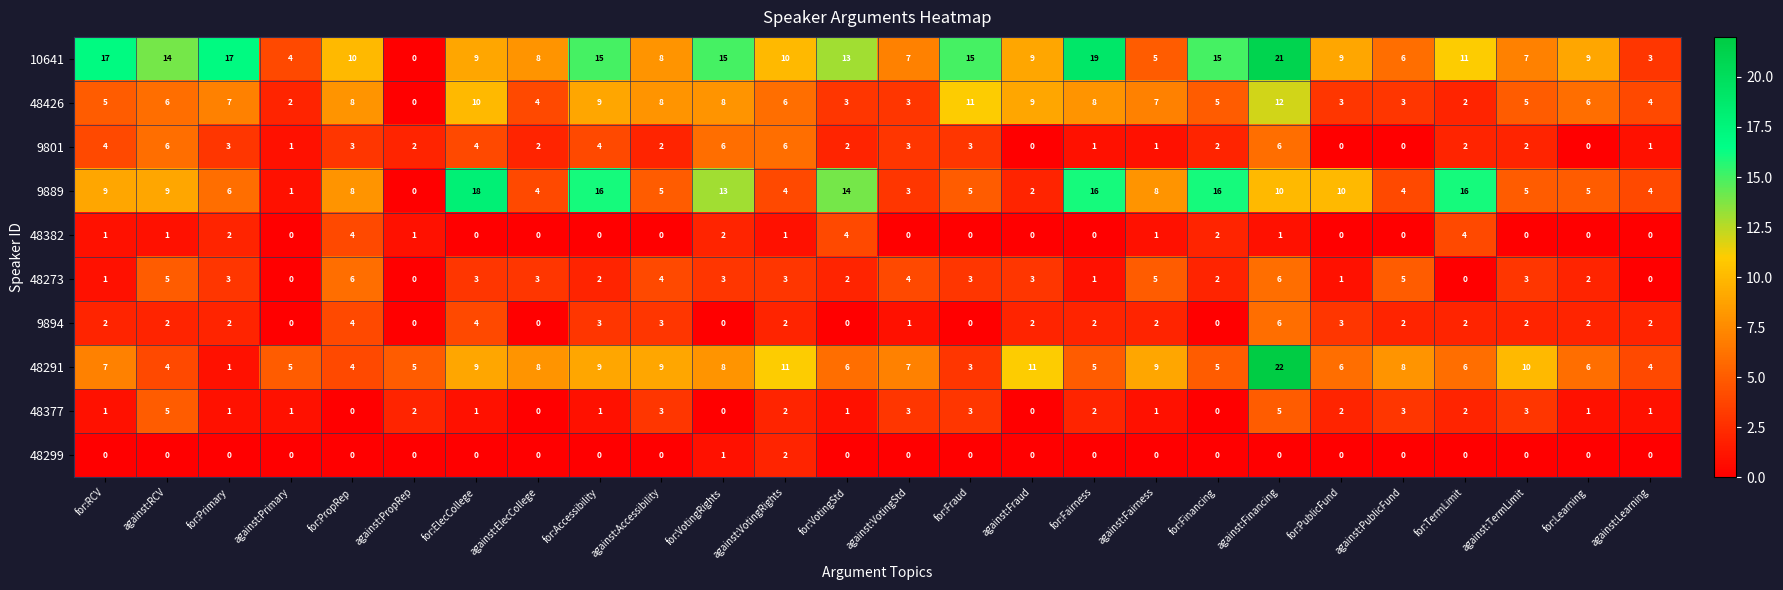

What is the sum of all 9801 values?

66